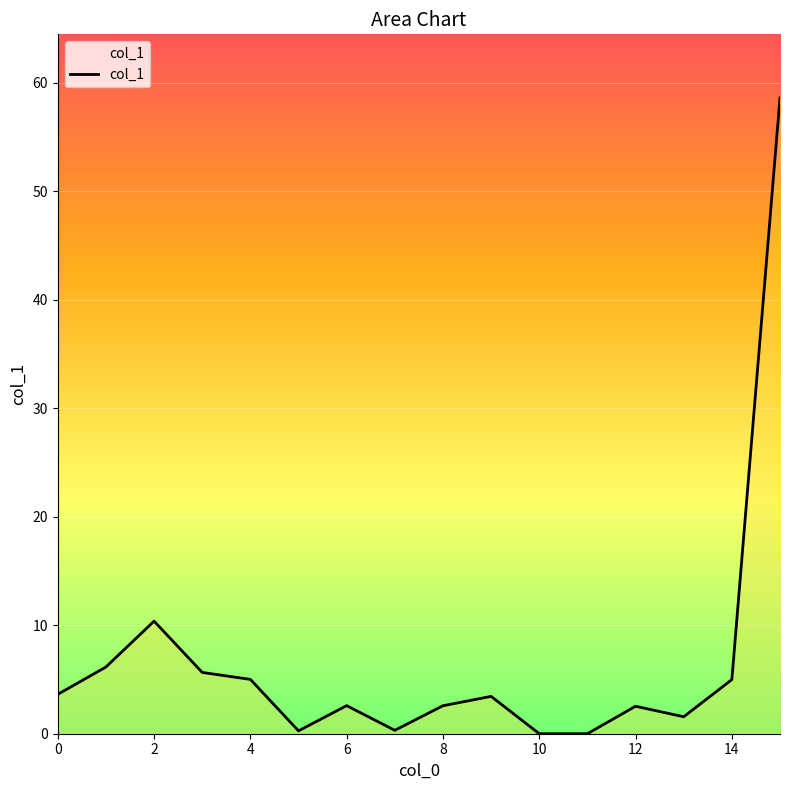

Does the chart have visible grid lines?

Yes